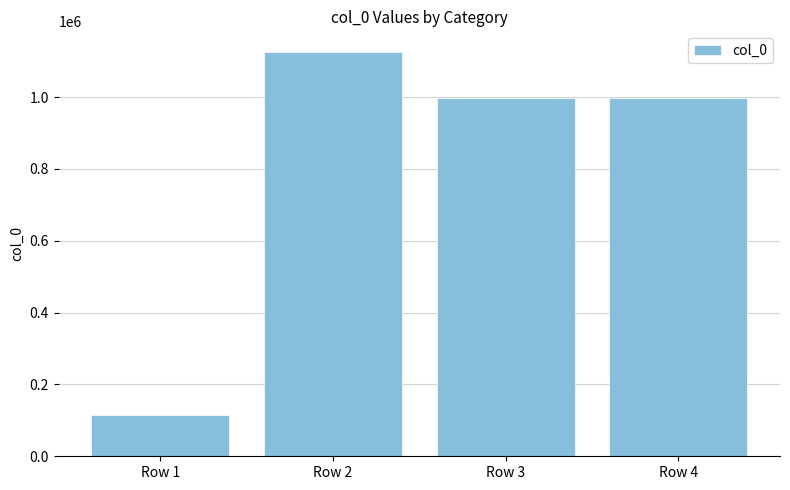

What is the ratio of the value at Row 4 to the value at Row 3?

1.0